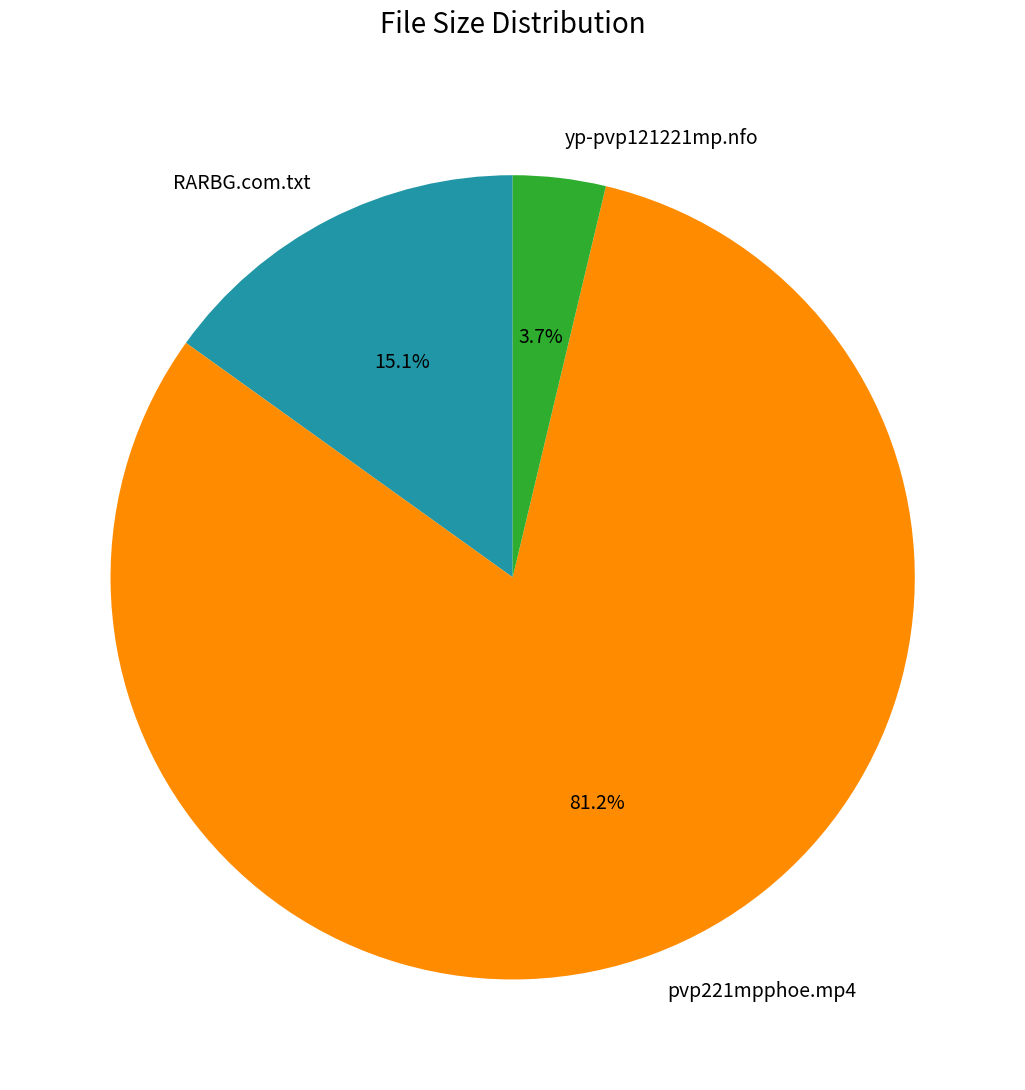

Count the number of slices in the pie.

3